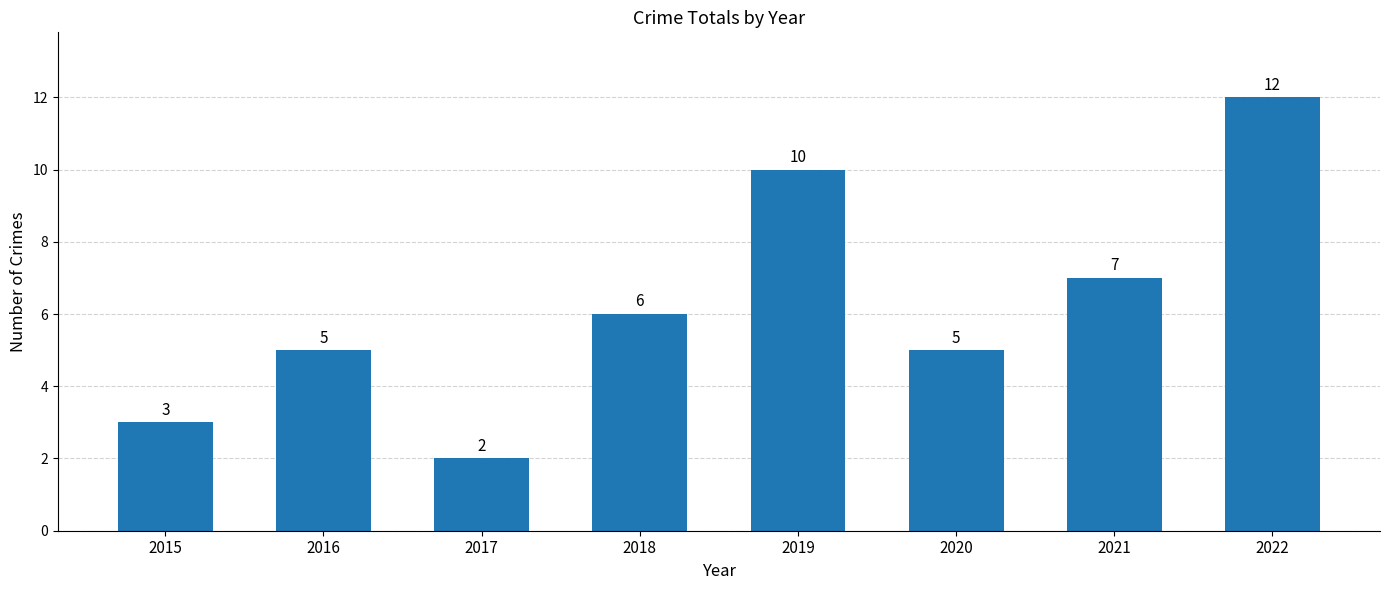

What value does the data have at 2019?

10